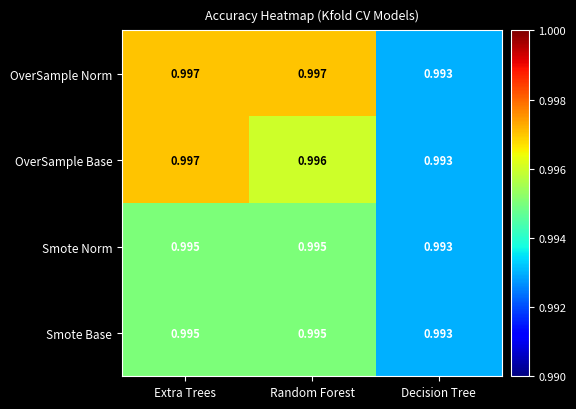

Where is OverSample Base nearest to the value 0?

Decision Tree